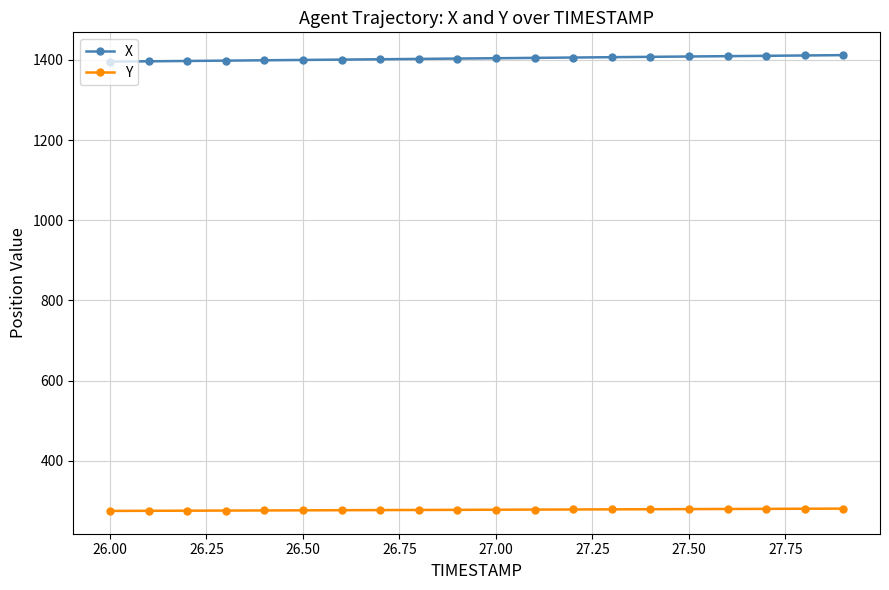

True or false: Y and X intersect in this chart.

False